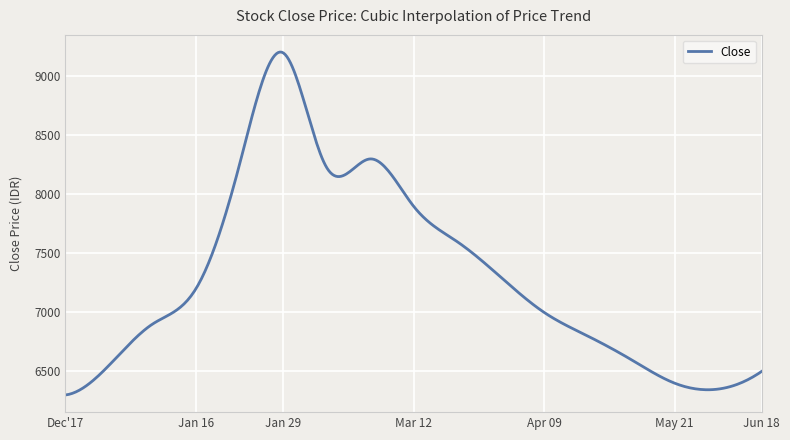

How many categories are shown in the chart?

400